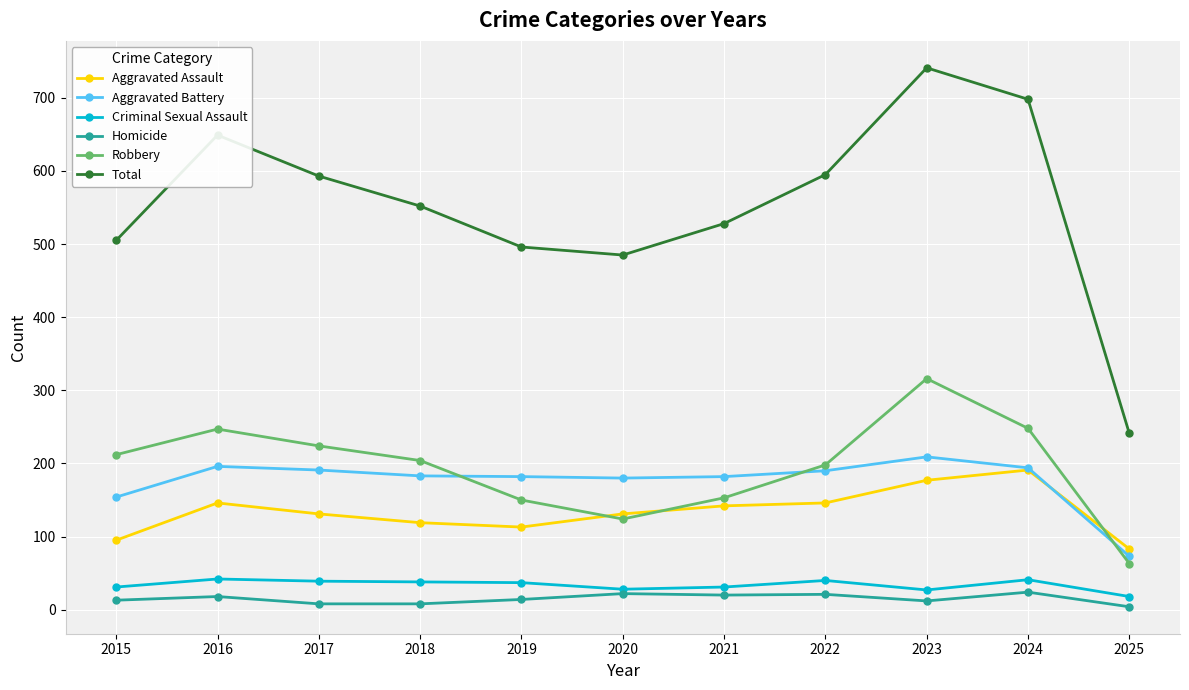

What is the lowest value of the Total series?

241